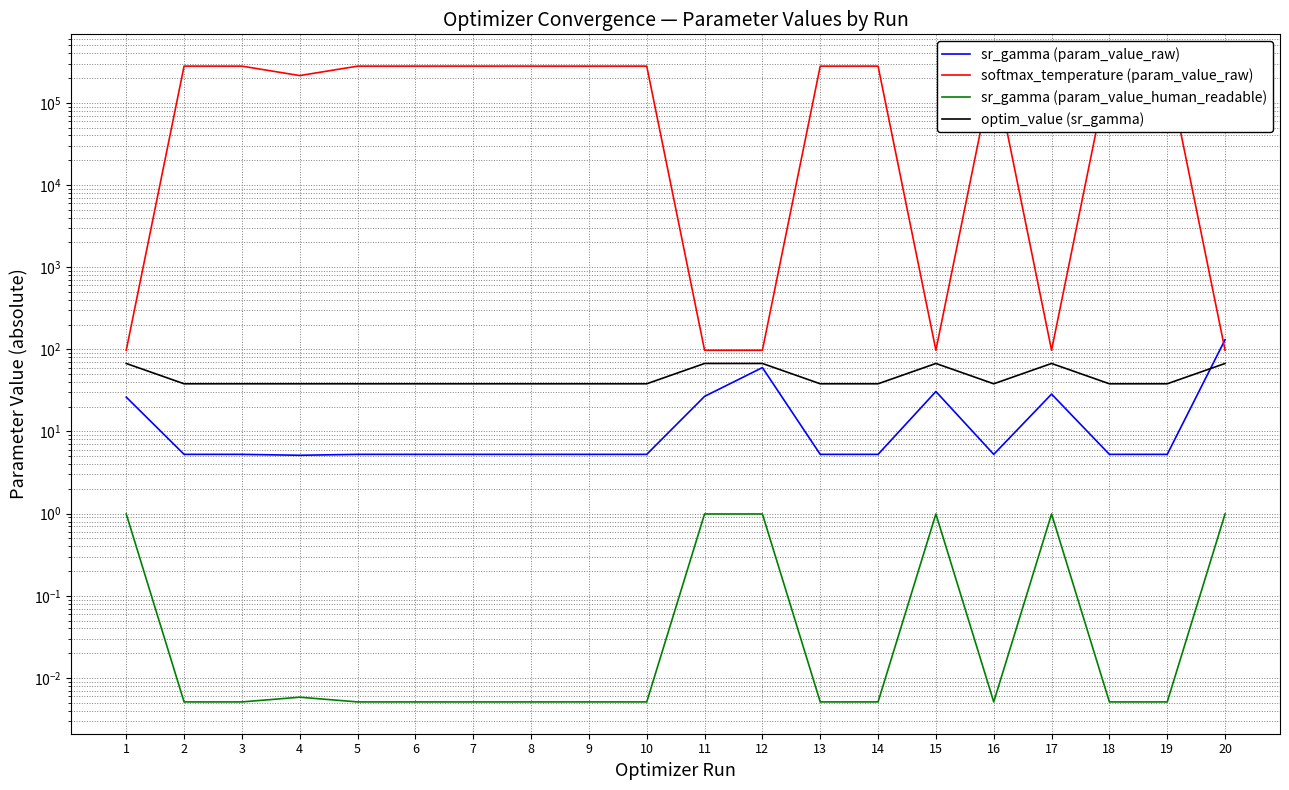

True or false: softmax_temperature (param_value_raw) and sr_gamma (param_value_human_readable) cross at least once.

False